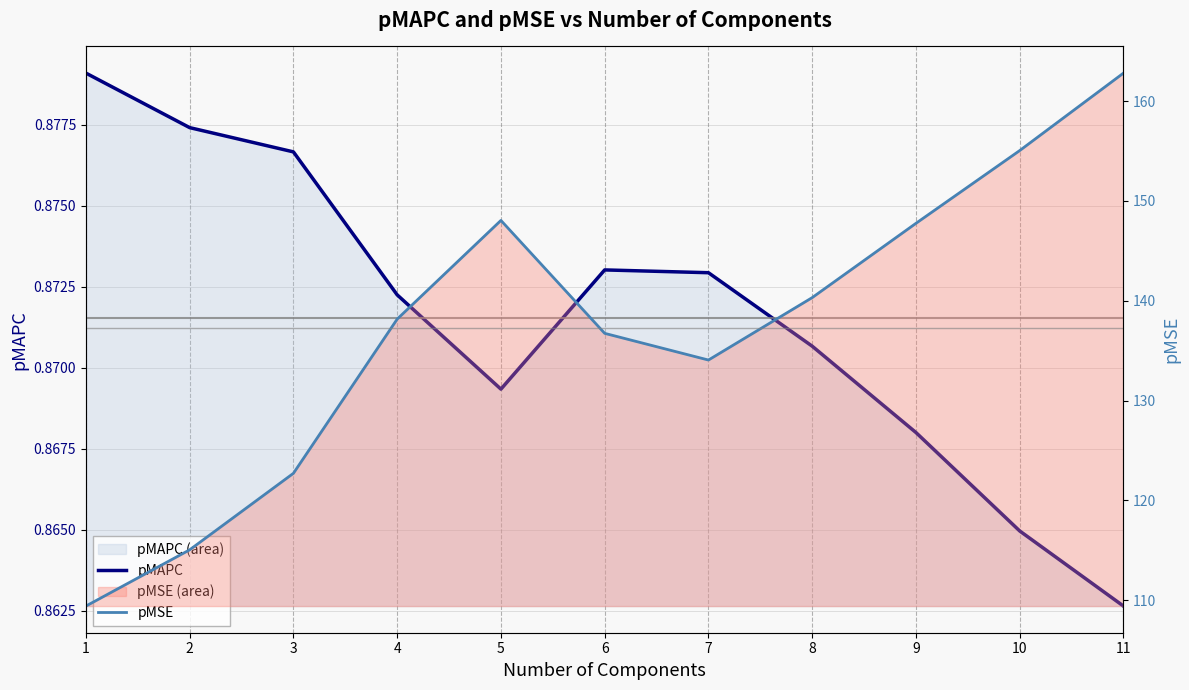

What is the value of the pMSE point at the 10th from the left?

155.0